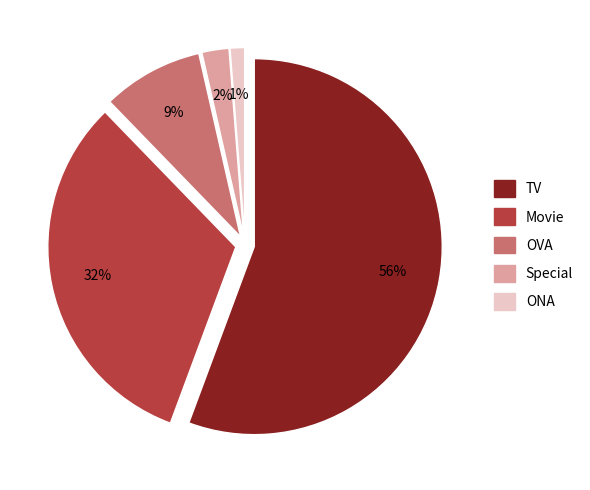

Rank the categories by value from lowest to highest.

ONA, Special, OVA, Movie, TV